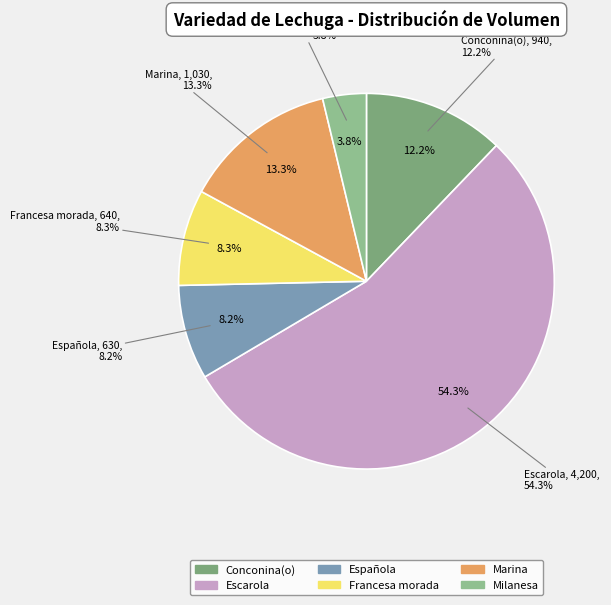

To the nearest percent, what is the difference between the largest and smallest slice percentages?

51%